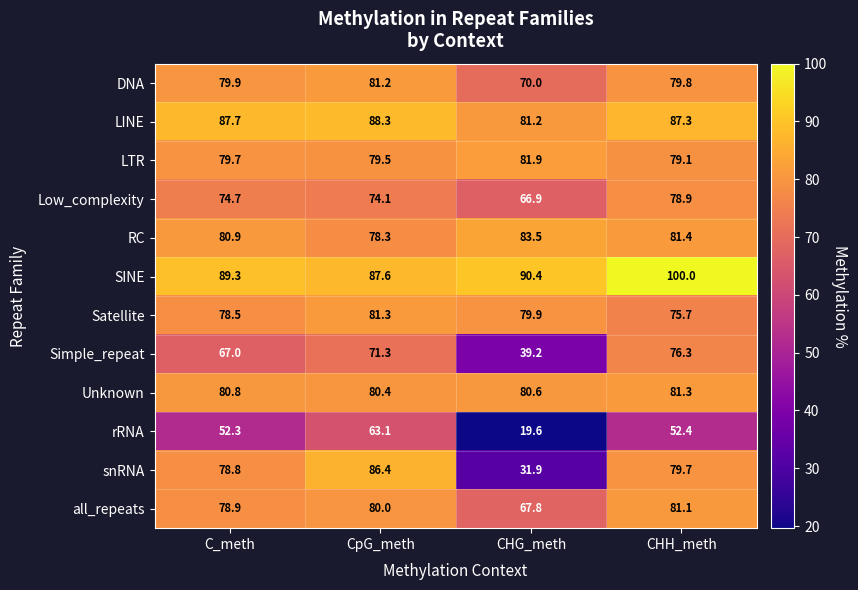

What is the difference between the second highest and minimum values in the Satellite series?

4.2